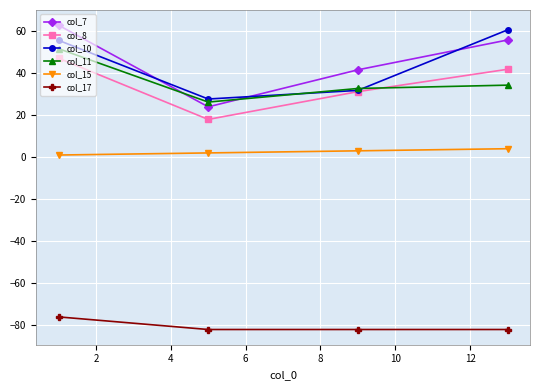

True or false: col_15 has more than 1 interior local peaks.

False